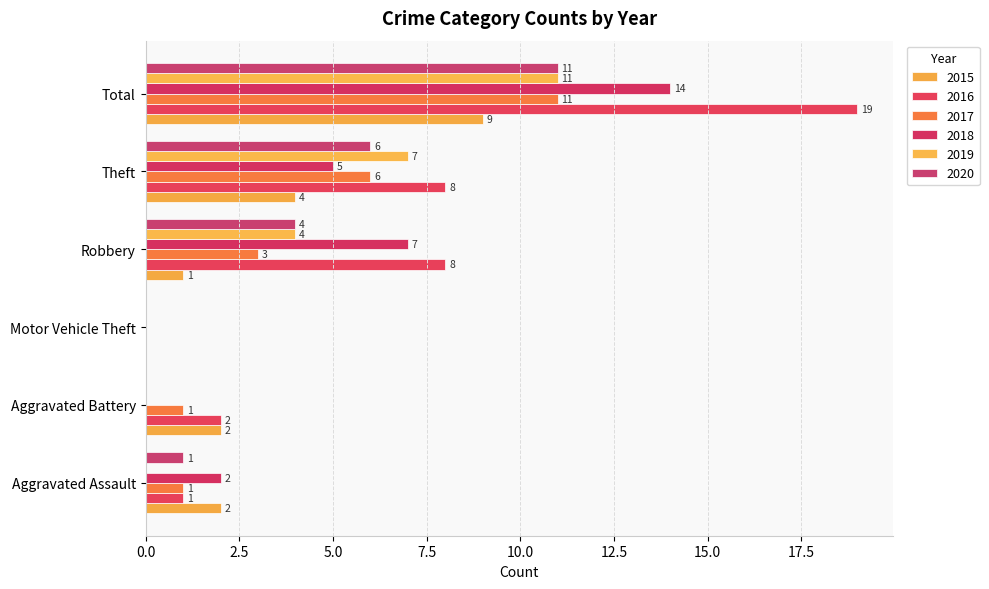

How many series are shown in this chart?

6